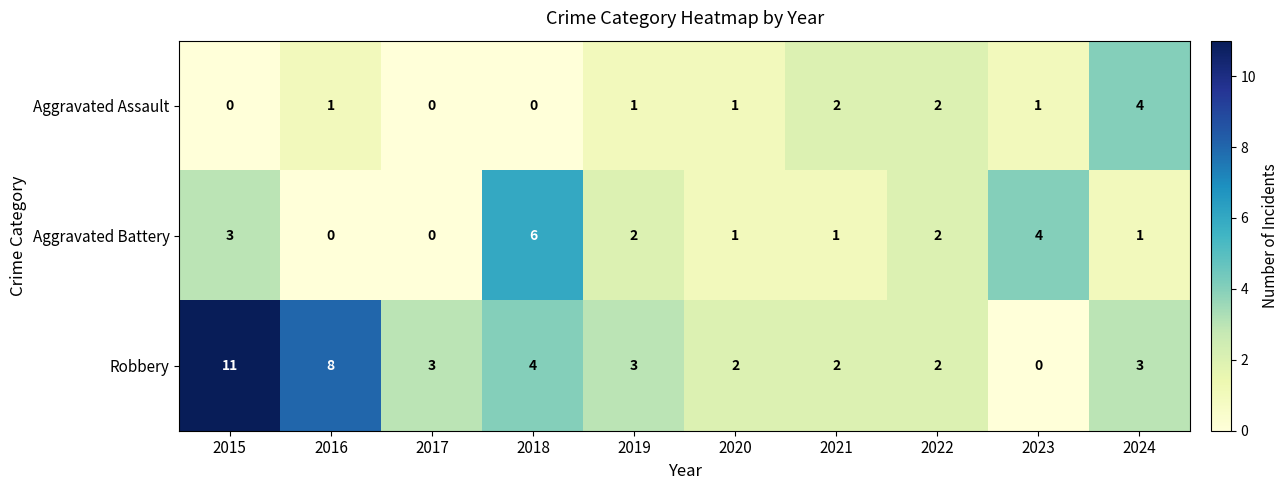

Reading left to right, what are all the values shown in this chart?

Aggravated Assault: 0	1	0	0	1	1	2	2	1	4
Aggravated Battery: 3	0	0	6	2	1	1	2	4	1
Robbery: 11	8	3	4	3	2	2	2	0	3